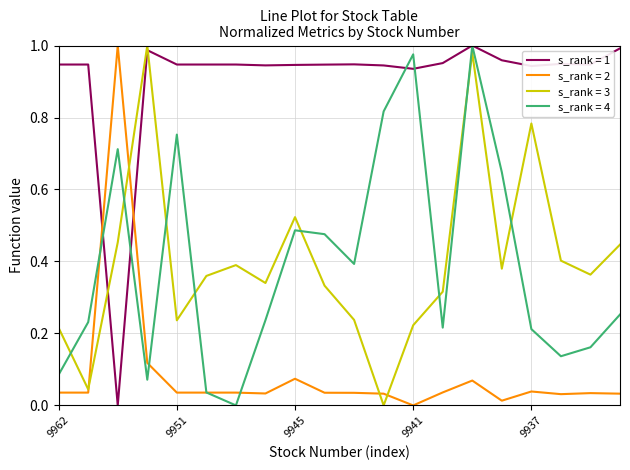

How many distinct data groups are displayed?

4